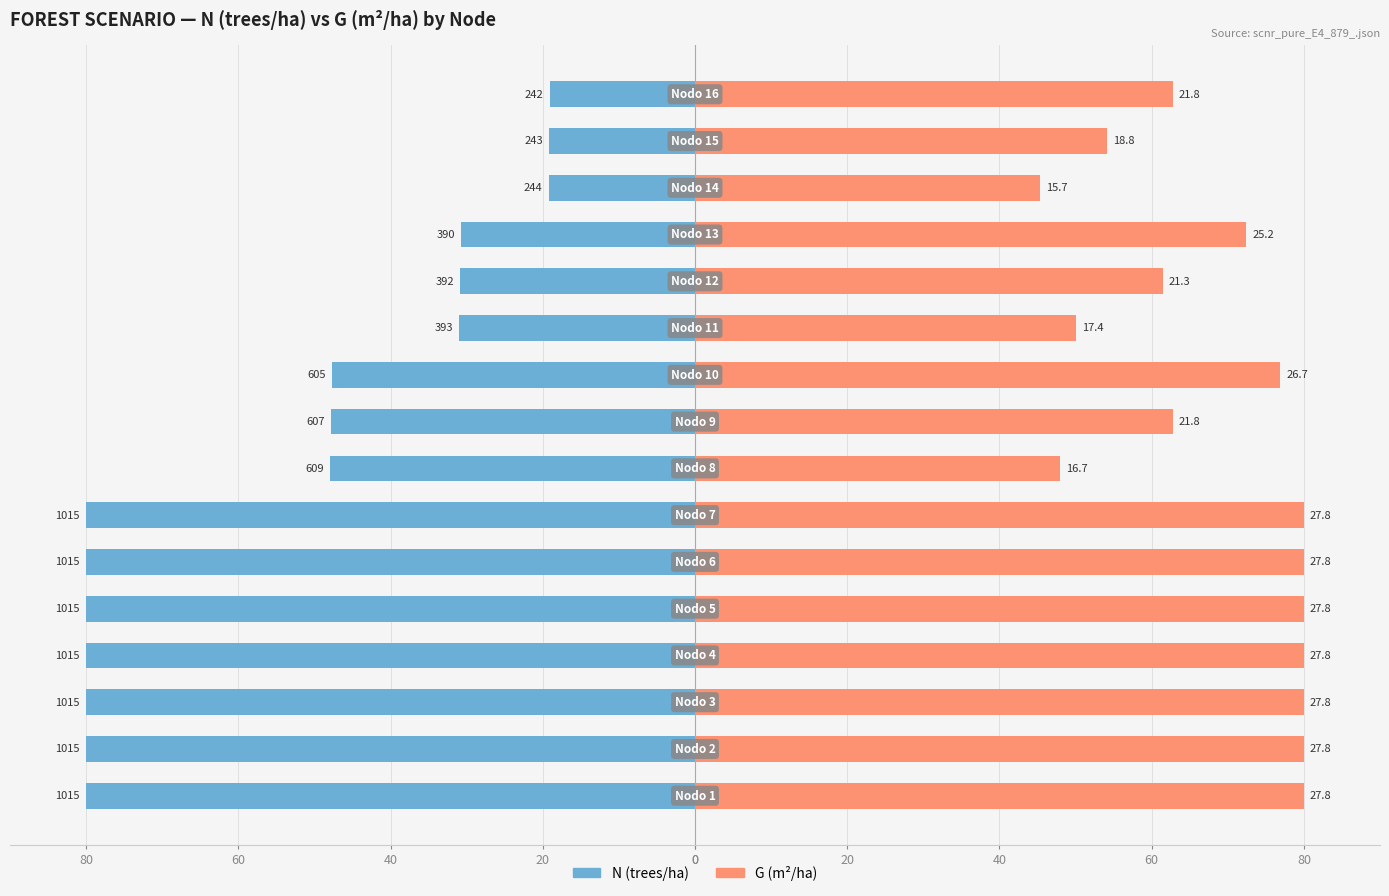

How many values in the G (m²/ha) series exceed 76?

8